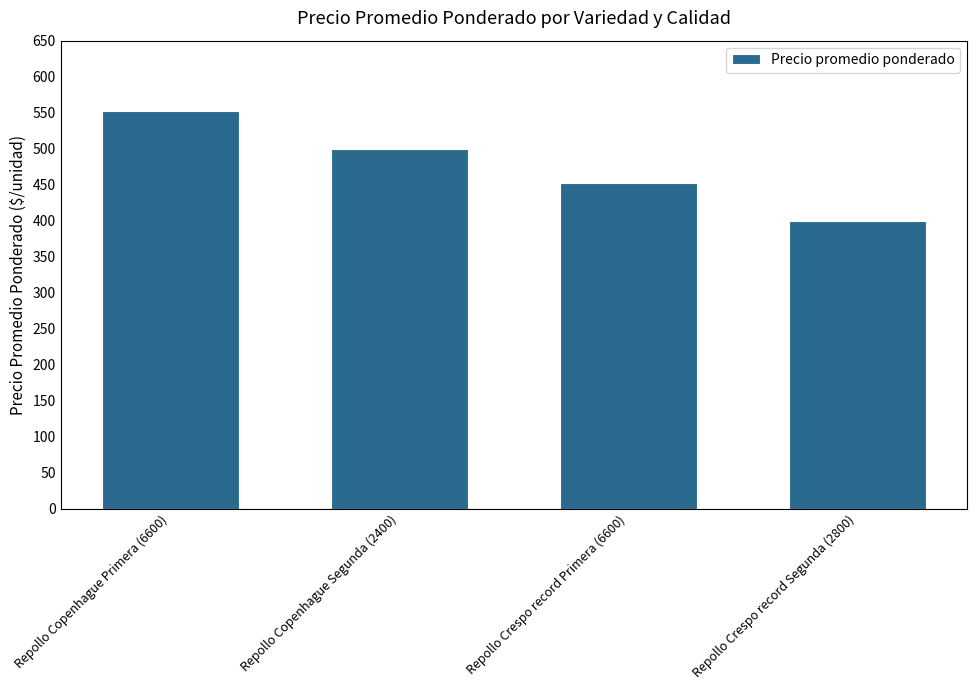

What is the label of the 2nd bar from the right?

Repollo Crespo record Primera (6600)